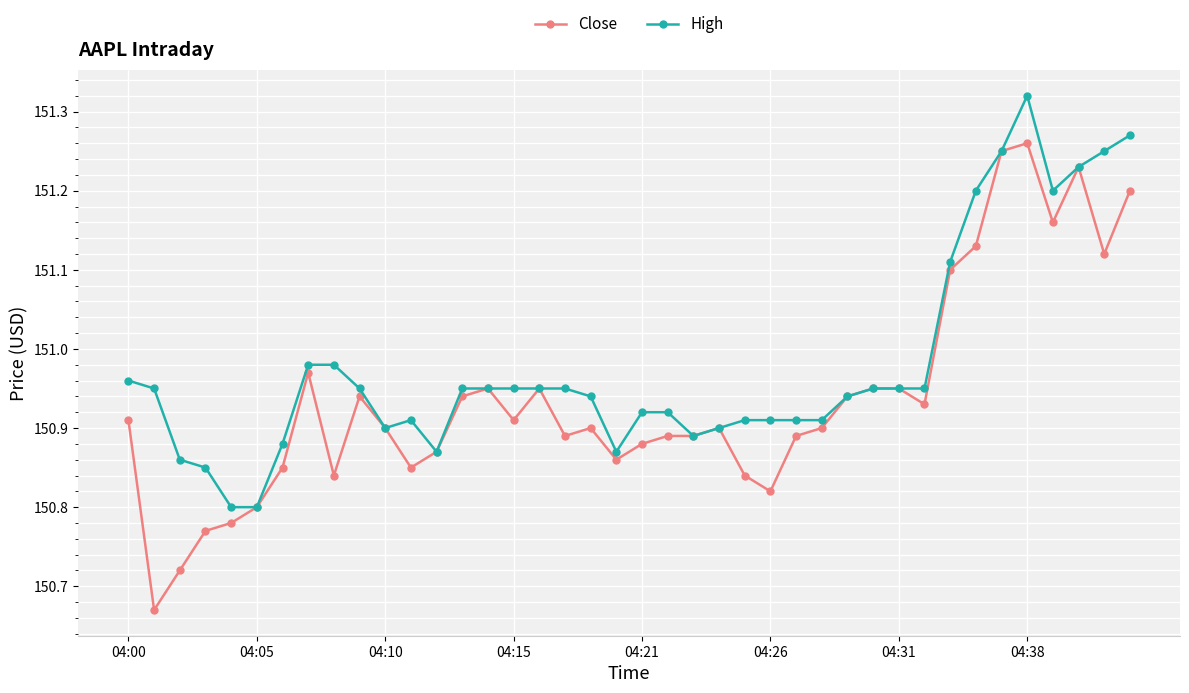

True or false: Close has more than 2 interior local peaks.

True